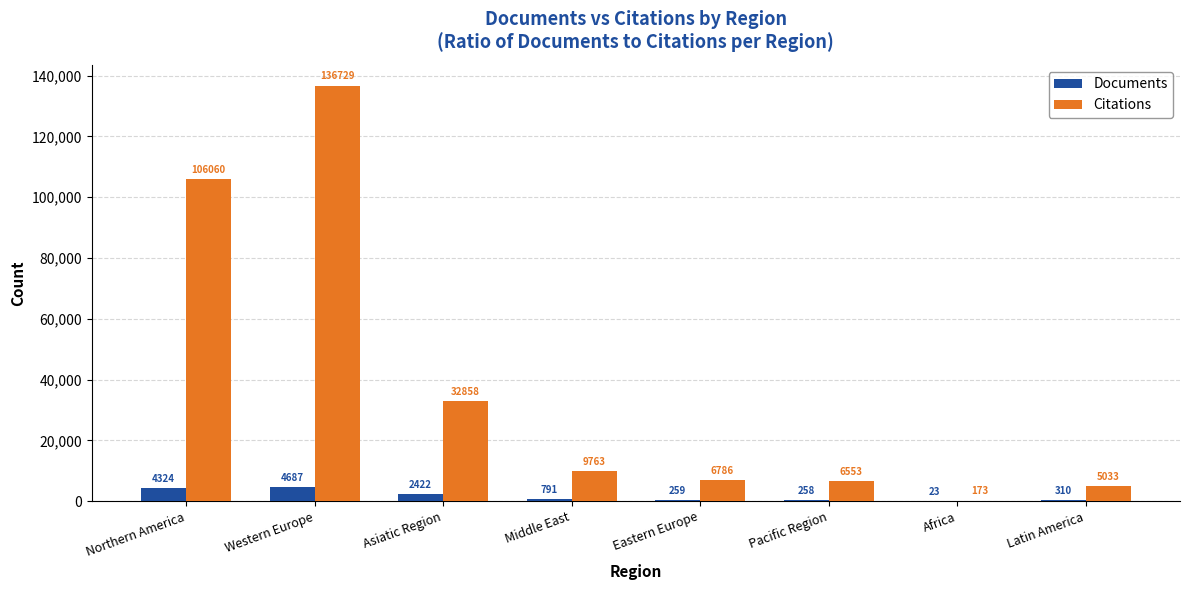

Which series has the largest range (max minus min)?

Citations